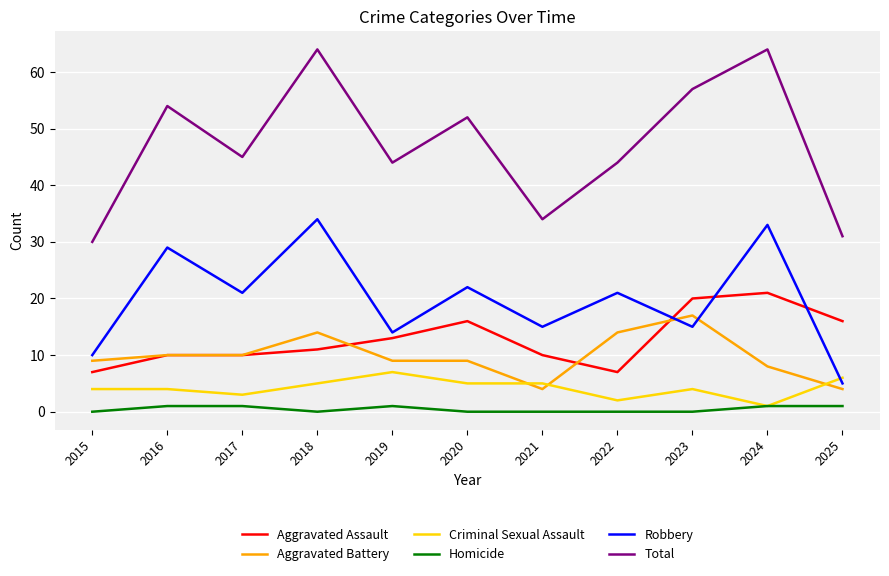

The Aggravated Assault series shows 10 at 2021. True or false?

True